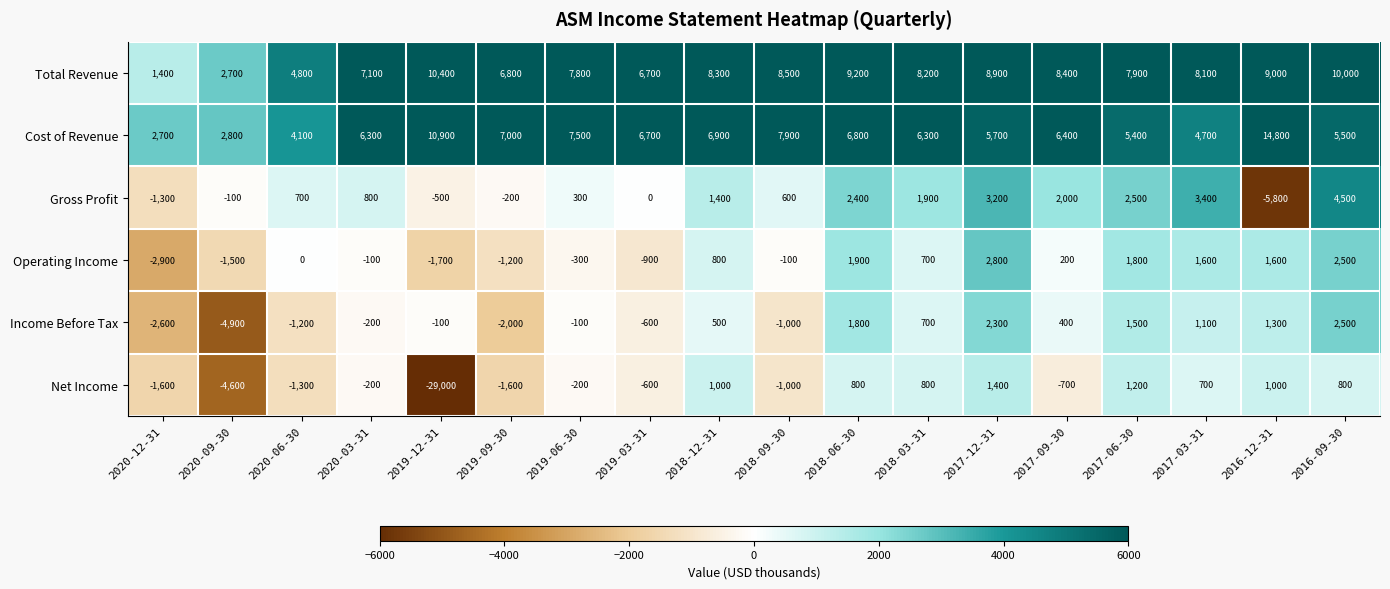

Rank the categories by Total Revenue value from highest to lowest.

2019-12-31, 2016-09-30, 2018-06-30, 2016-12-31, 2017-12-31, 2018-09-30, 2017-09-30, 2018-12-31, 2018-03-31, 2017-03-31, 2017-06-30, 2019-06-30, 2020-03-31, 2019-09-30, 2019-03-31, 2020-06-30, 2020-09-30, 2020-12-31